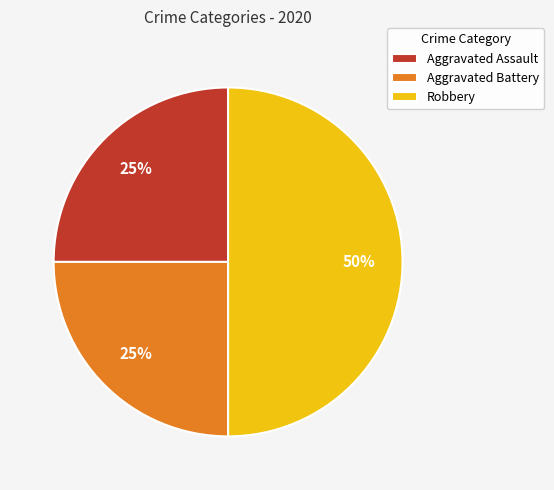

Which slice is the largest?

Robbery